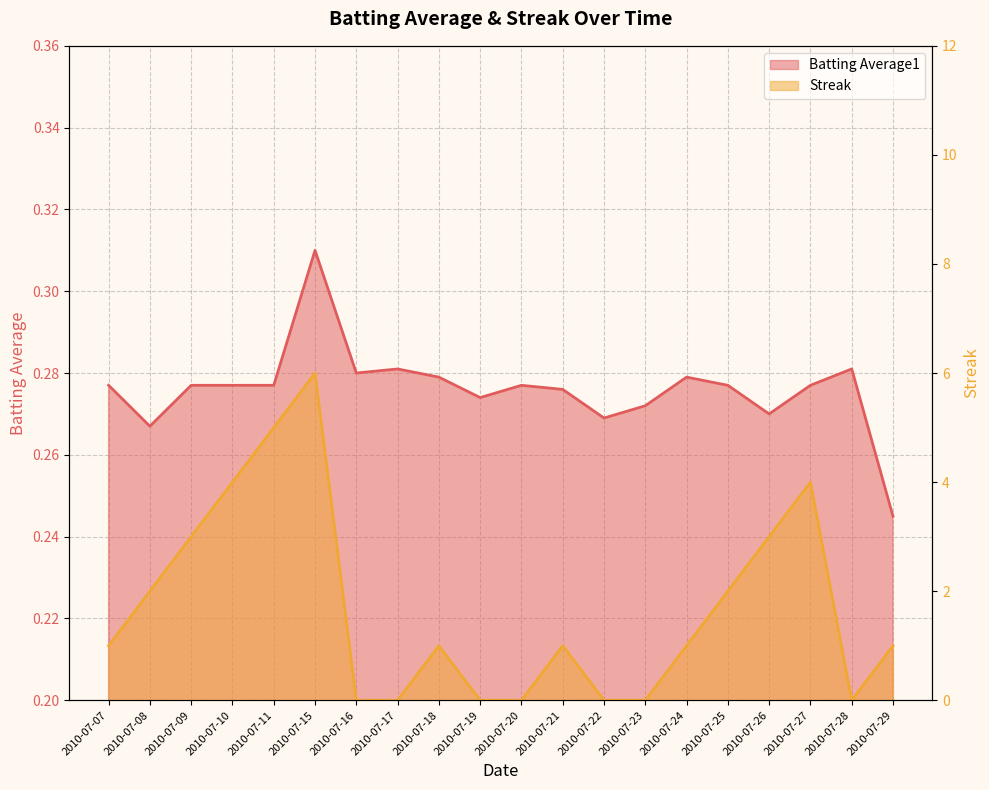

What is the value of the Streak point at the 20th from the left?

1.0